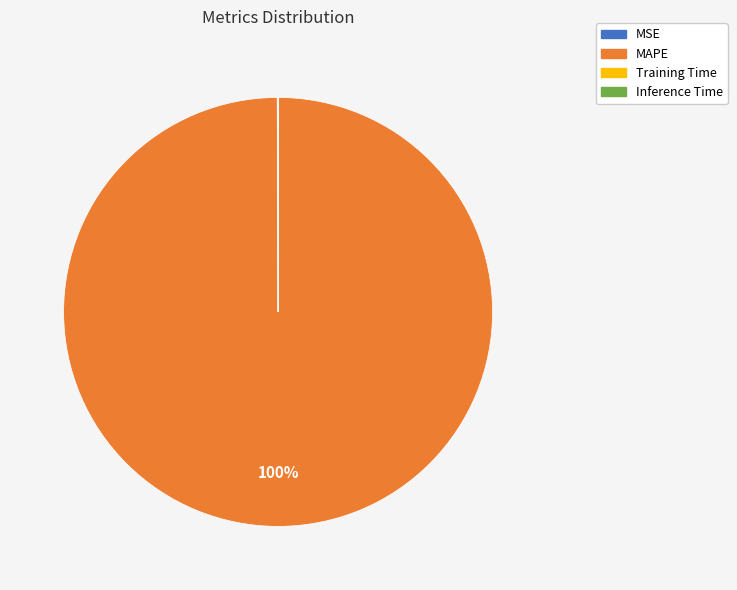

To the nearest percent, what is the difference between the largest and smallest slice percentages?

100%